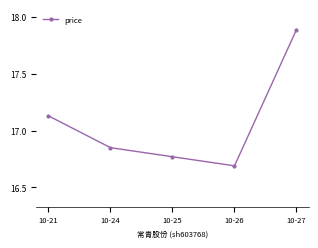

What is the smallest value displayed?

16.7